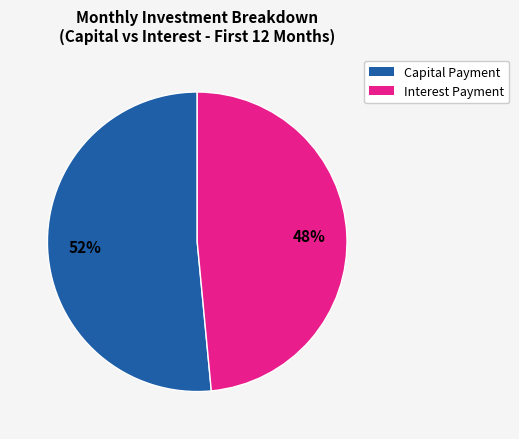

To the nearest percent, what is the average slice percentage?

50%